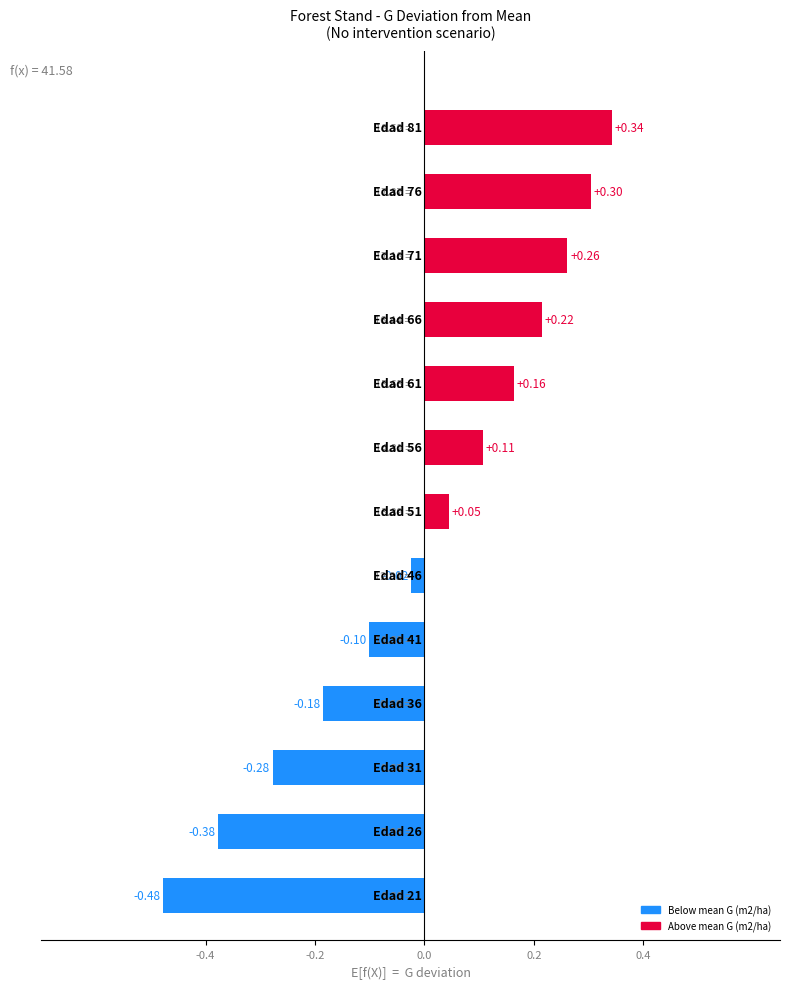

How many data points are less than 0?

6